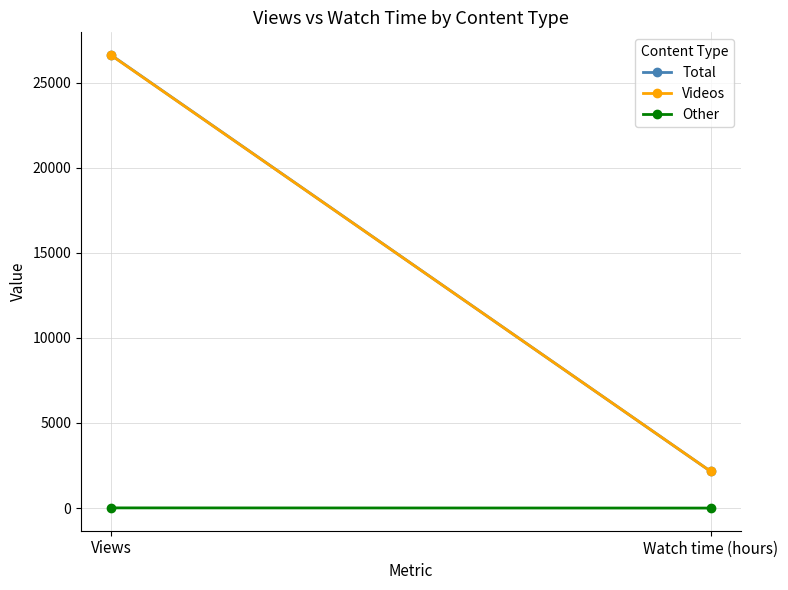

What is the difference between the highest and lowest values at Watch time (hours)?

2157.2